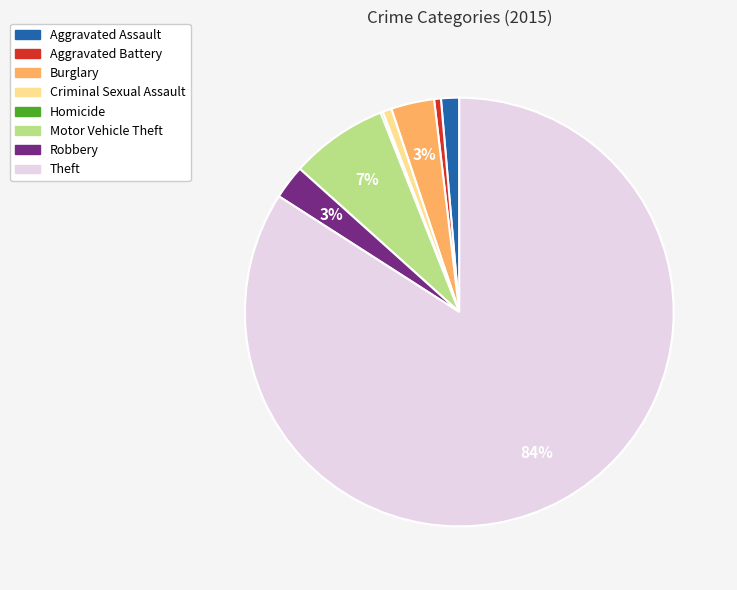

True or false: Theft accounts for 99% of the total.

False